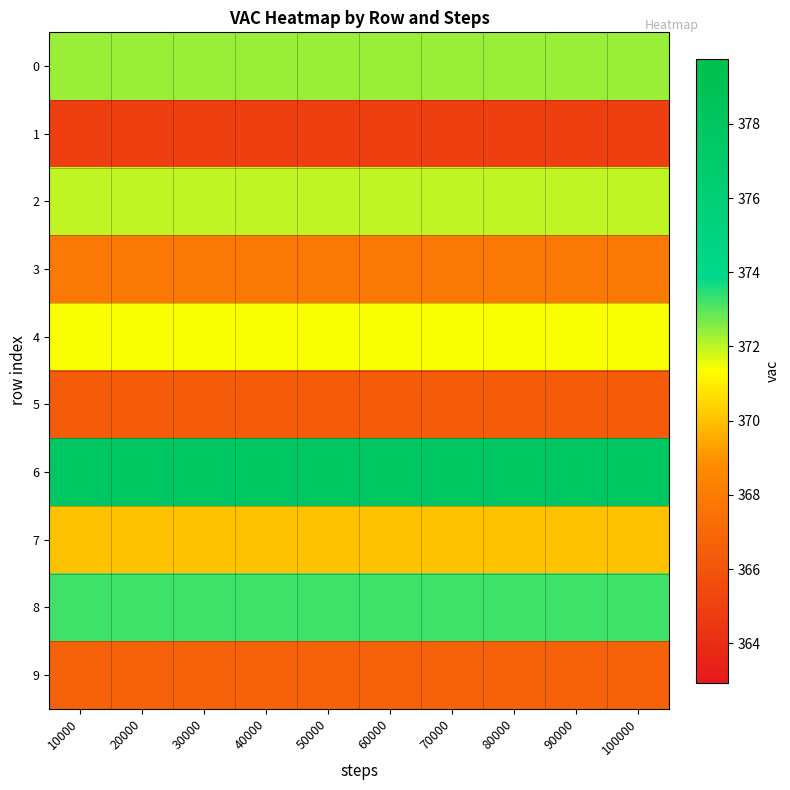

Reading left to right, extract all data points from this chart.

0: 10000=372.4	20000=372.4	30000=372.4	40000=372.4	50000=372.4	60000=372.4	70000=372.4	80000=372.4	90000=372.4	100000=372.4
1: 10000=364.9	20000=364.9	30000=364.9	40000=364.9	50000=364.9	60000=364.9	70000=364.9	80000=364.9	90000=364.9	100000=364.9
2: 10000=372.0	20000=372.0	30000=372.0	40000=372.0	50000=372.0	60000=372.0	70000=372.0	80000=372.0	90000=372.0	100000=372.0
3: 10000=367.9	20000=367.9	30000=367.9	40000=367.9	50000=367.9	60000=367.9	70000=367.9	80000=367.9	90000=367.9	100000=367.9
4: 10000=371.4	20000=371.4	30000=371.4	40000=371.4	50000=371.4	60000=371.4	70000=371.4	80000=371.4	90000=371.4	100000=371.4
5: 10000=366.4	20000=366.4	30000=366.4	40000=366.4	50000=366.4	60000=366.4	70000=366.4	80000=366.4	90000=366.4	100000=366.4
6: 10000=377.8	20000=377.8	30000=377.8	40000=377.8	50000=377.8	60000=377.8	70000=377.8	80000=377.8	90000=377.8	100000=377.8
7: 10000=370.0	20000=370.0	30000=370.0	40000=370.0	50000=370.0	60000=370.0	70000=370.0	80000=370.0	90000=370.0	100000=370.0
8: 10000=373.2	20000=373.2	30000=373.2	40000=373.2	50000=373.2	60000=373.2	70000=373.2	80000=373.2	90000=373.2	100000=373.2
9: 10000=366.7	20000=366.7	30000=366.7	40000=366.7	50000=366.7	60000=366.7	70000=366.7	80000=366.7	90000=366.7	100000=366.7